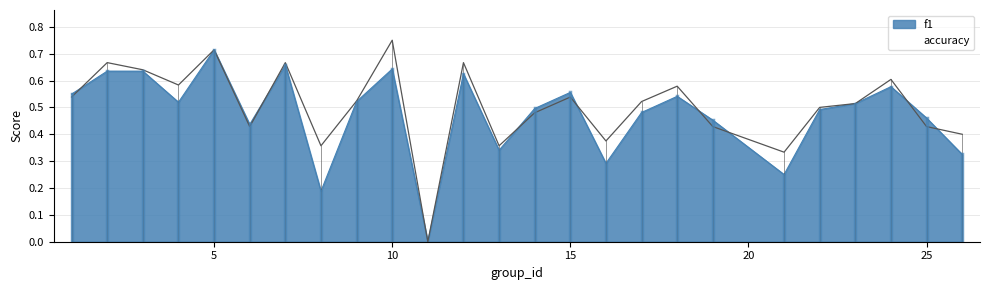

List the series in order of their peak value, highest first.

accuracy, f1